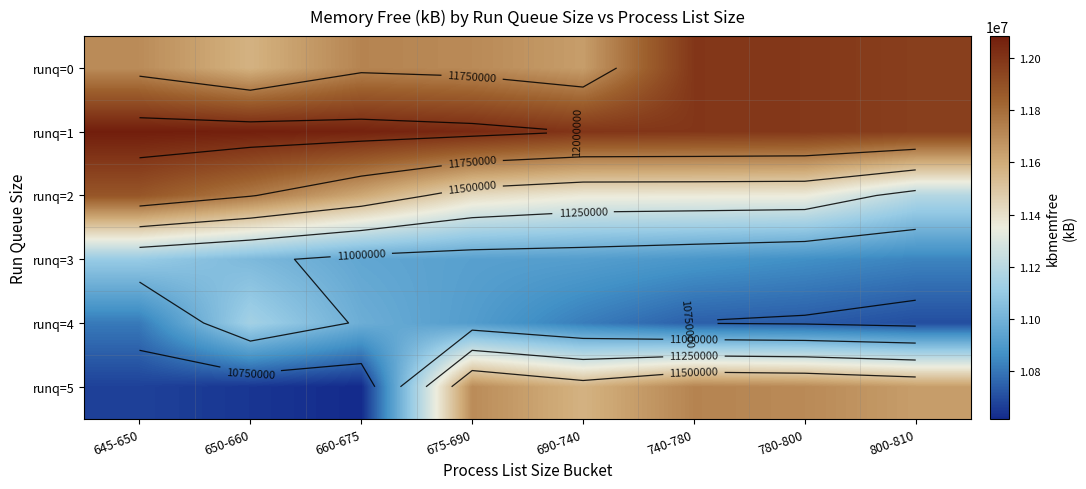

How many categories are shown in the chart?

8